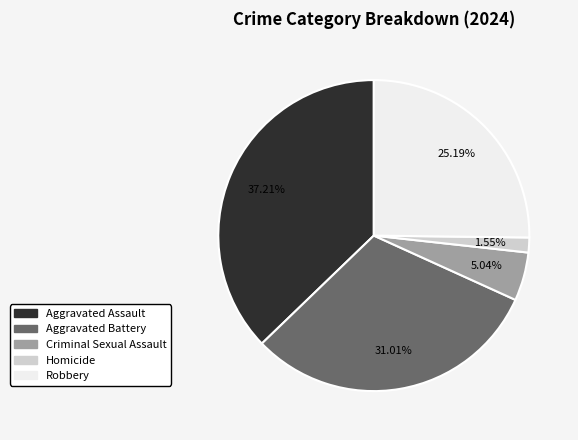

Rank the categories by value from lowest to highest.

Homicide, Criminal Sexual Assault, Robbery, Aggravated Battery, Aggravated Assault